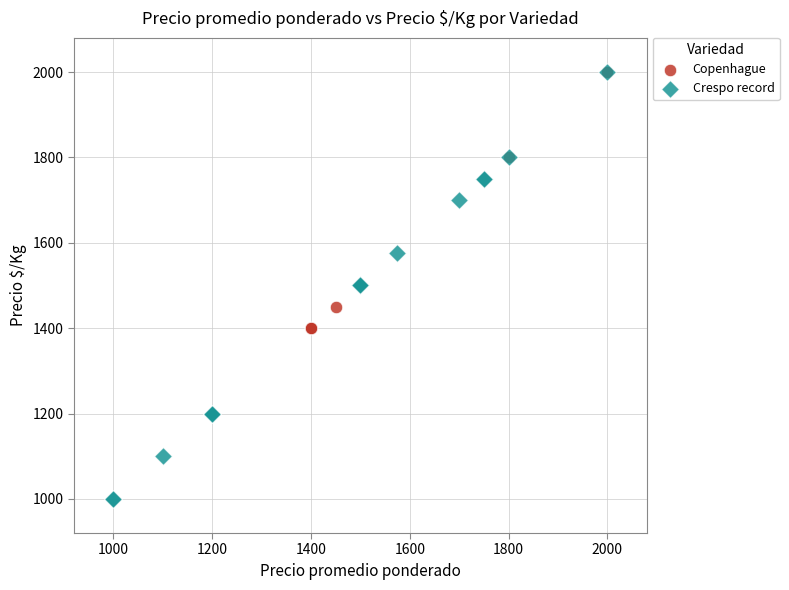

Which series reaches the minimum Y coordinate?

Crespo record